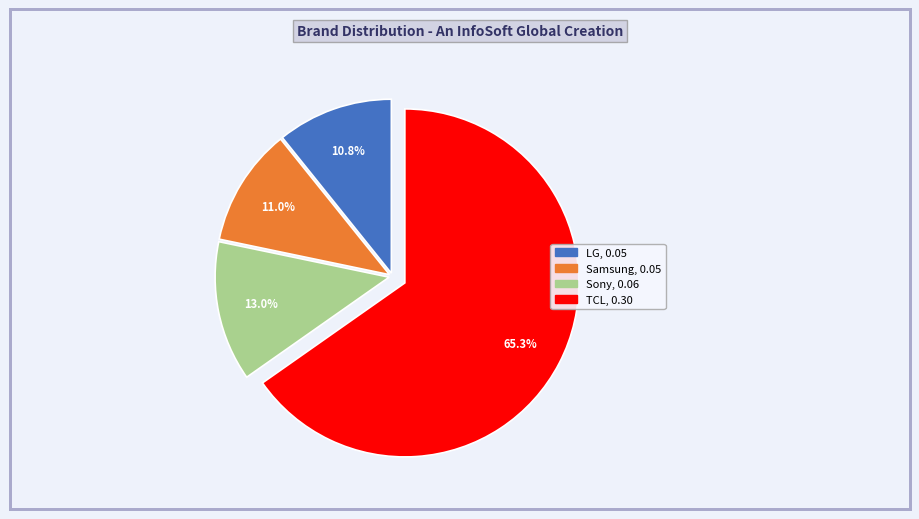

Combined, do TCL and Samsung account for over 50%?

Yes